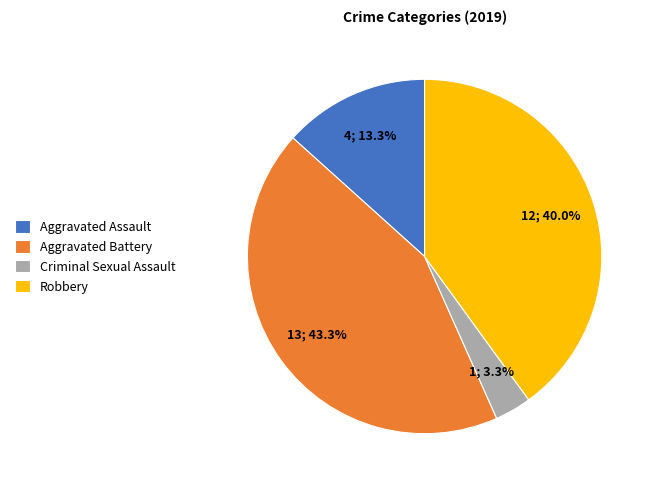

To the nearest percent, what percentage of the pie is Aggravated Assault?

13%